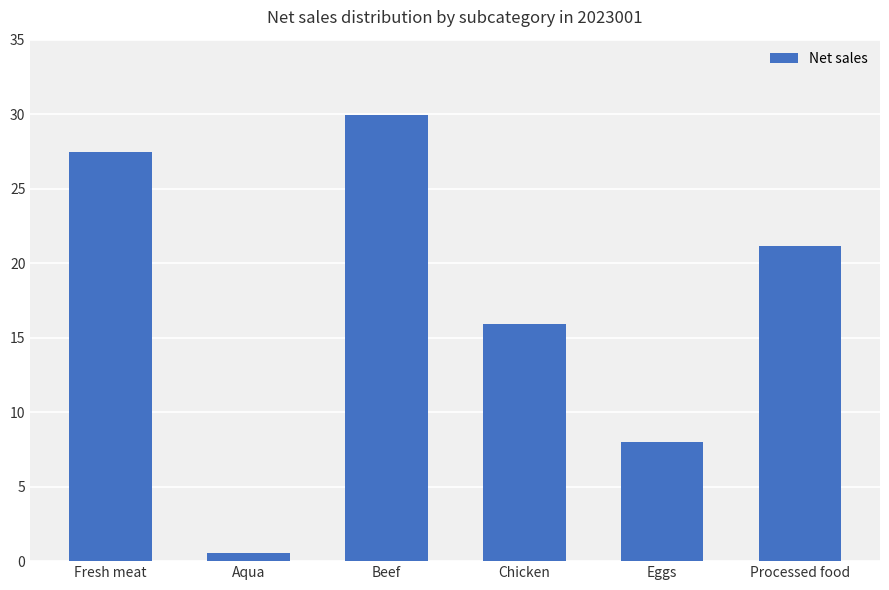

What is the value of the 5th bar from the left?

7990817